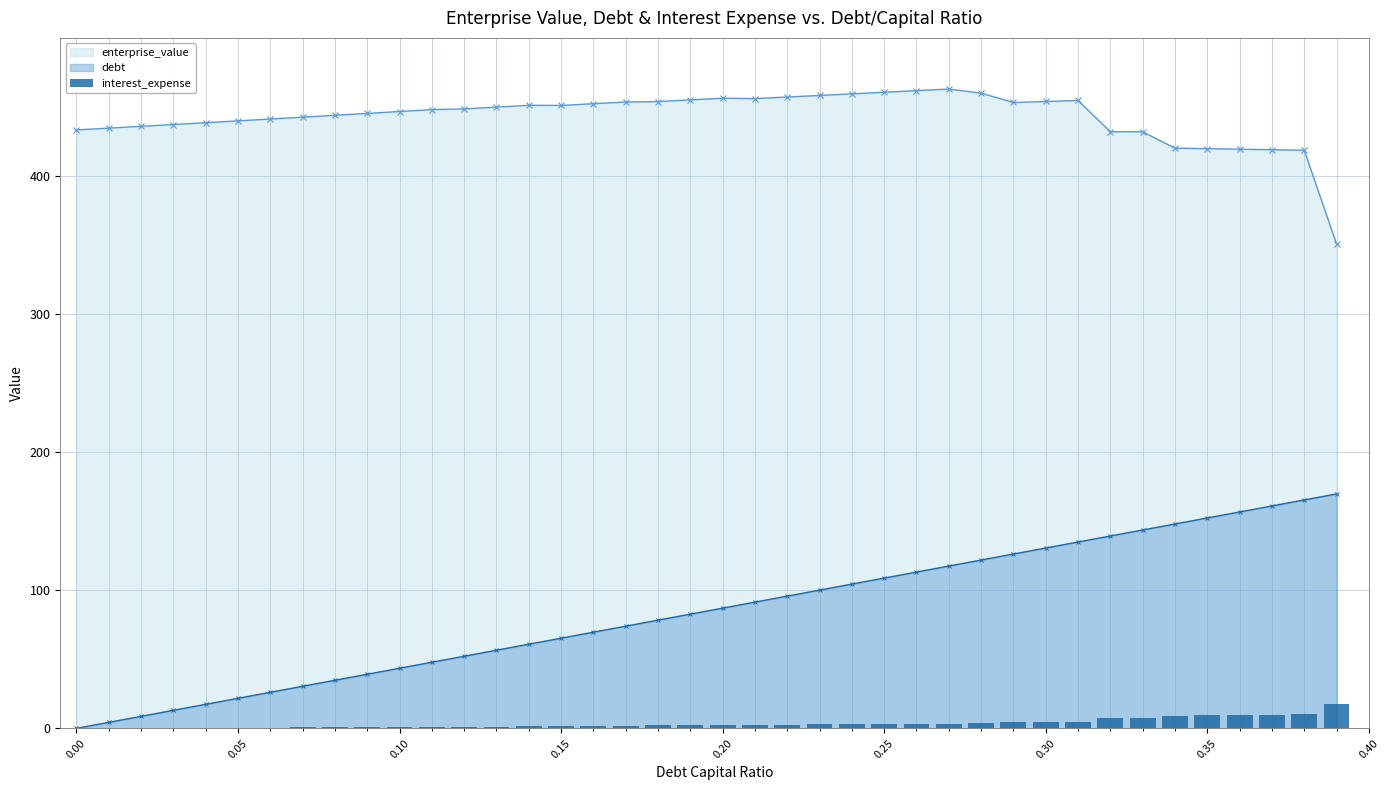

What are all the series names shown in the legend?

enterprise_value, debt, interest_expense